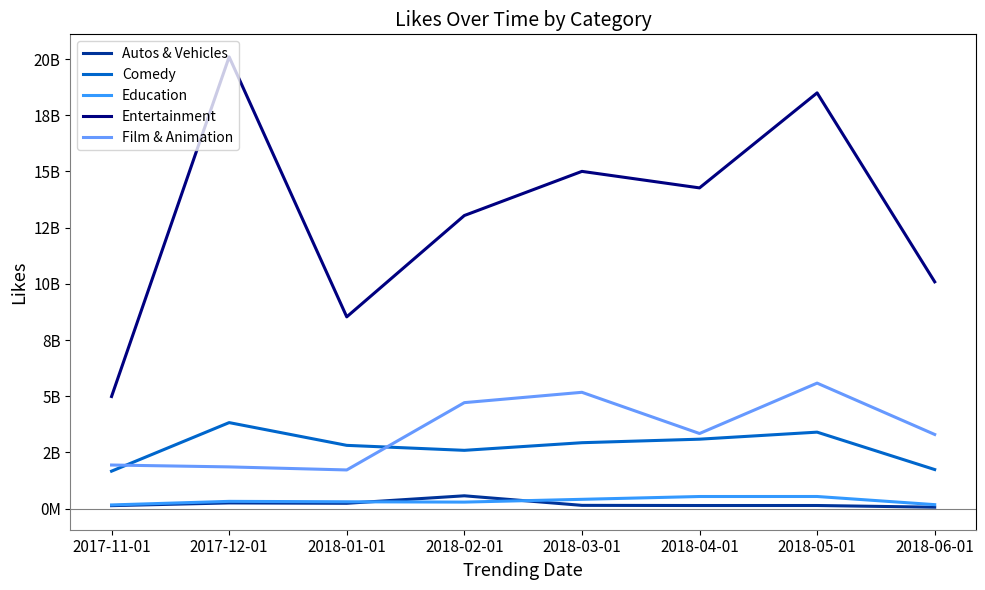

The Education series shows 653324640 at 2018-03-01. True or false?

False